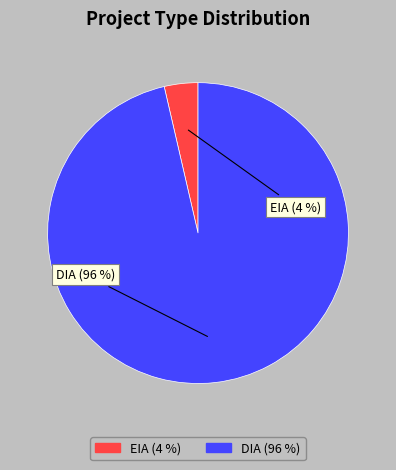

Which category accounts for the majority?

DIA